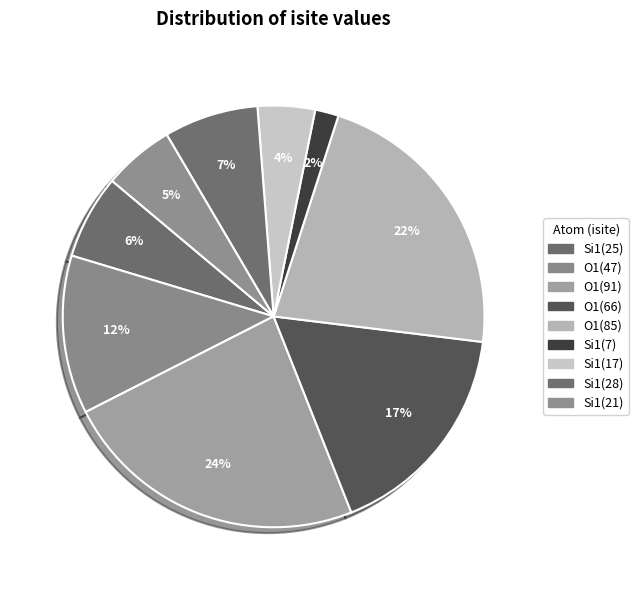

How many segments does this pie chart have?

9